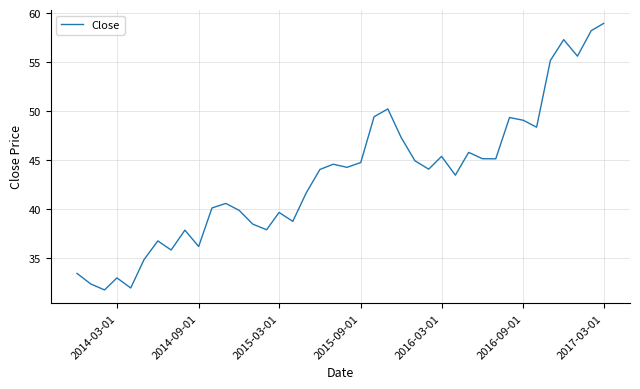

What is the maximum value shown in the chart?

59.0